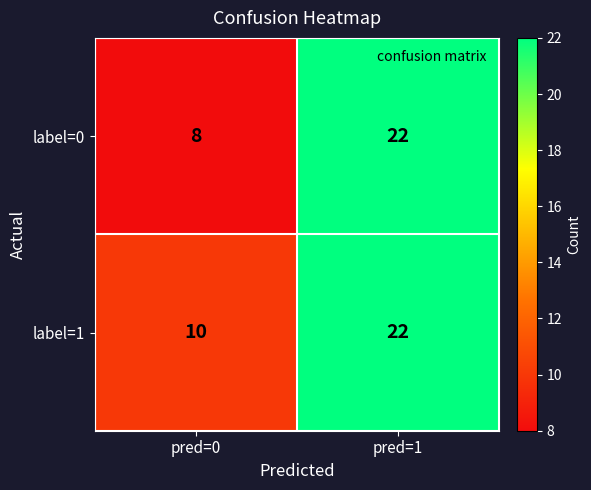

The value of label=0 at pred=0 is 8. True or false?

True